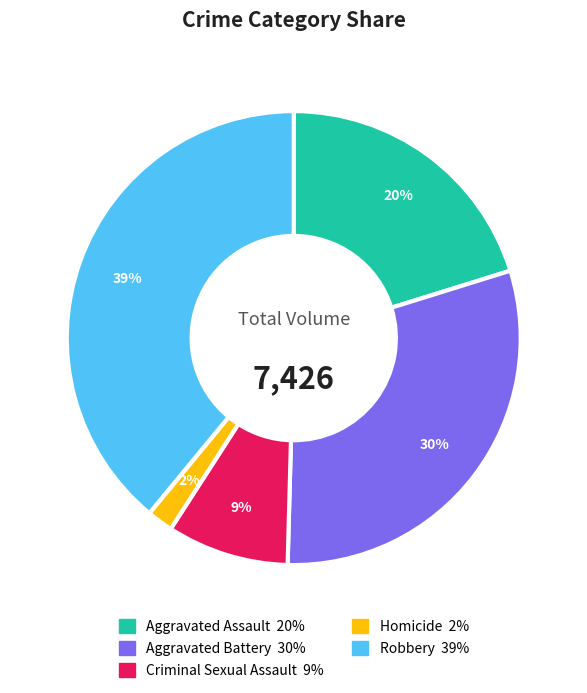

What is the ratio of the value at Aggravated Assault to the value at Aggravated Battery?

0.7